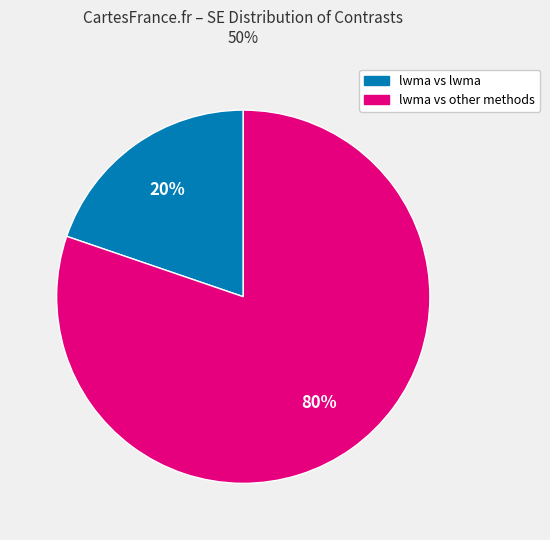

To the nearest percent, what is the average slice percentage?

50%